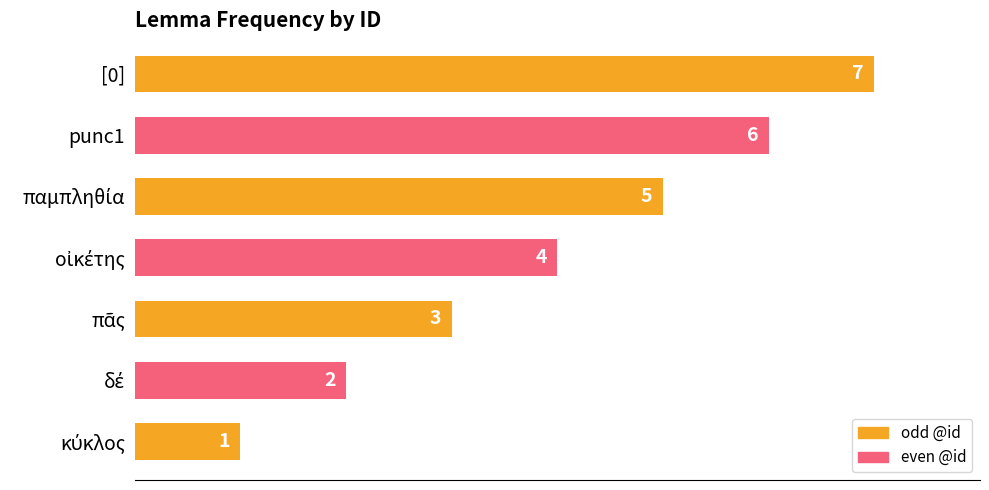

What is the difference between the maximum and second lowest values?

5